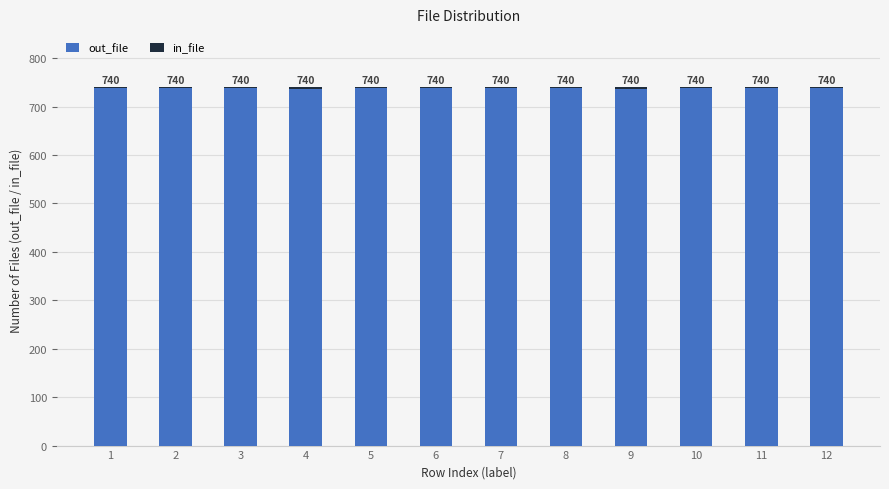

What is the total value across all series at 4?

740